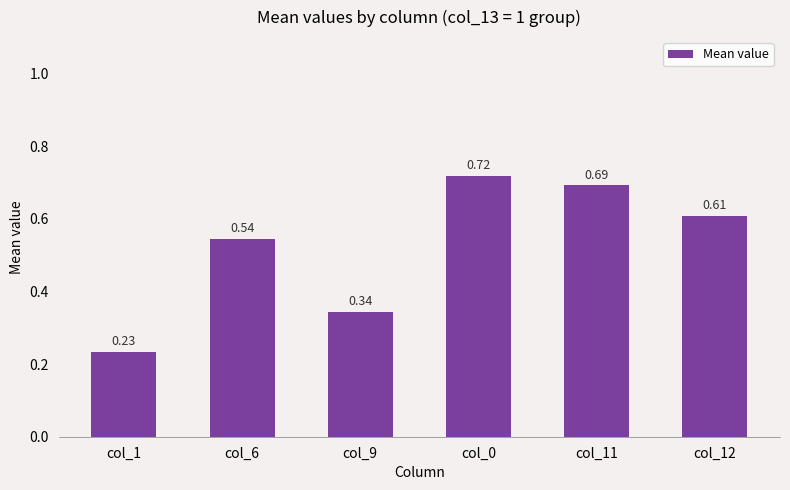

At which category does the chart reach its minimum across all series?

col_1